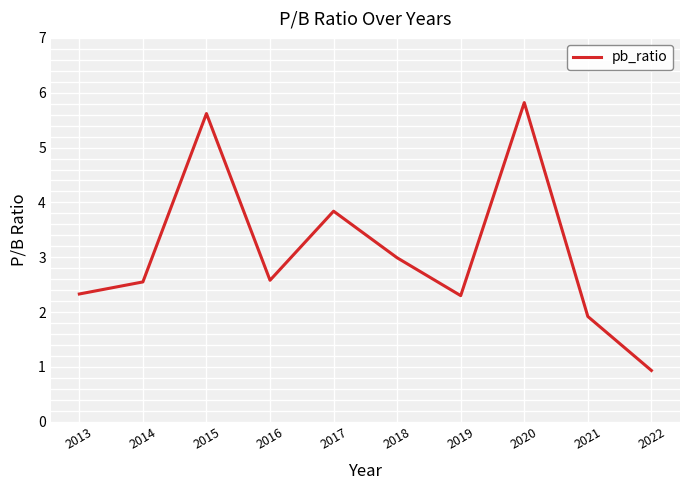

Is it true that the value at 2020 is 3.2?

False